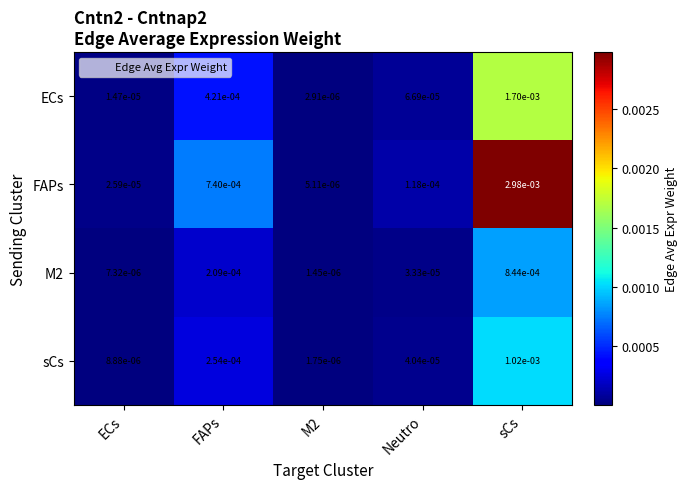

At how many categories does at least one series exceed 0?

5